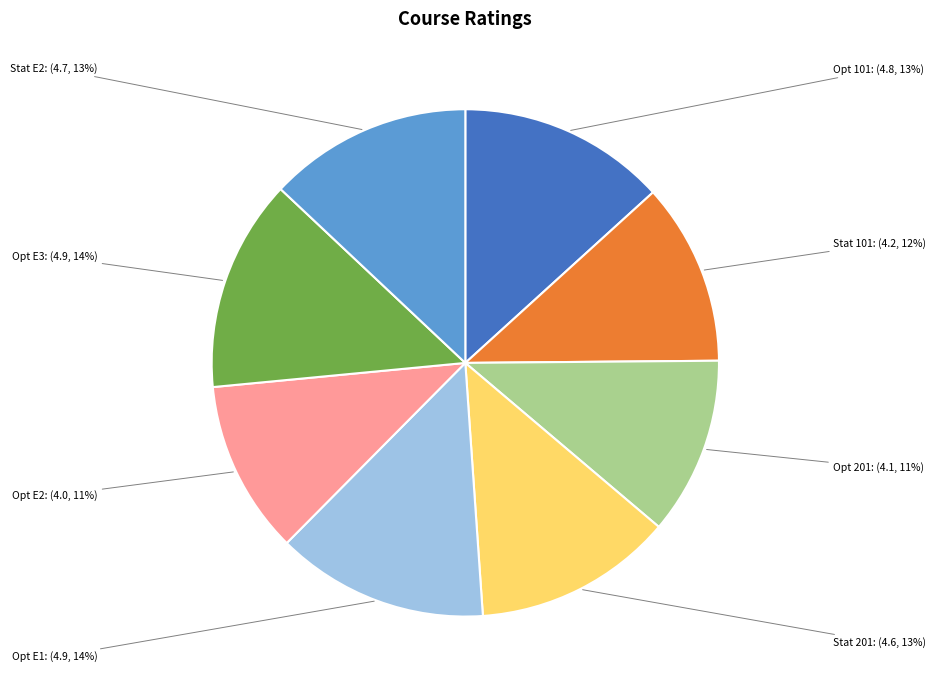

To the nearest percent, what is the average slice percentage?

12%